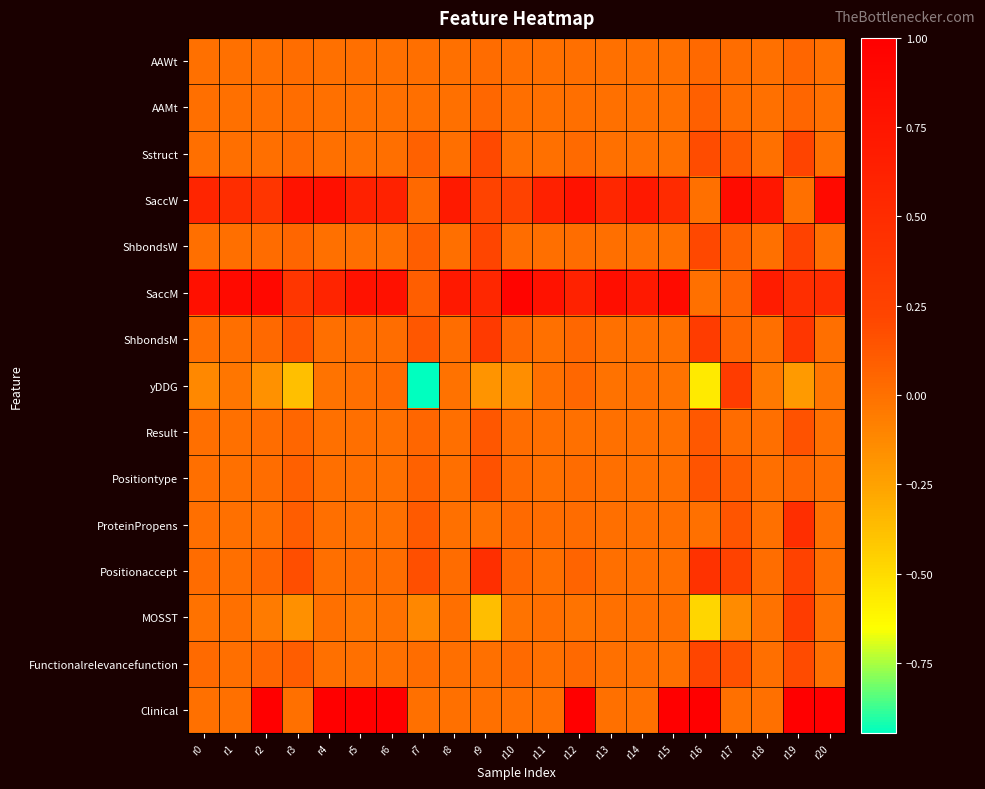

What is the total value across all series at r20?

2.4